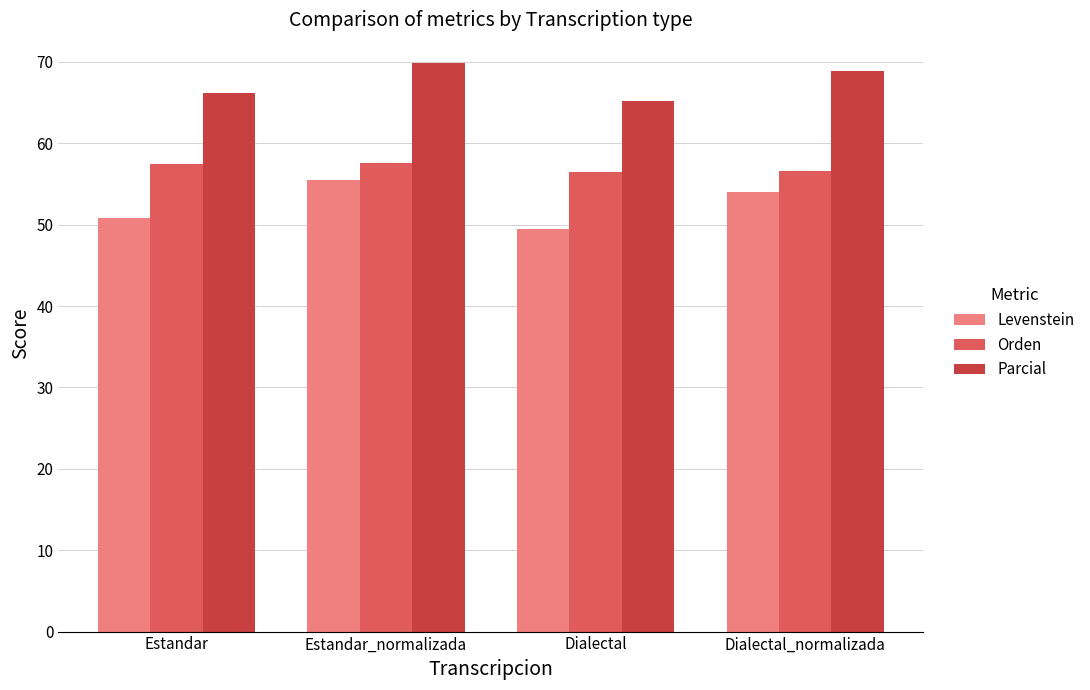

True or false: Parcial has a value of 111.5 at Dialectal_normalizada.

False